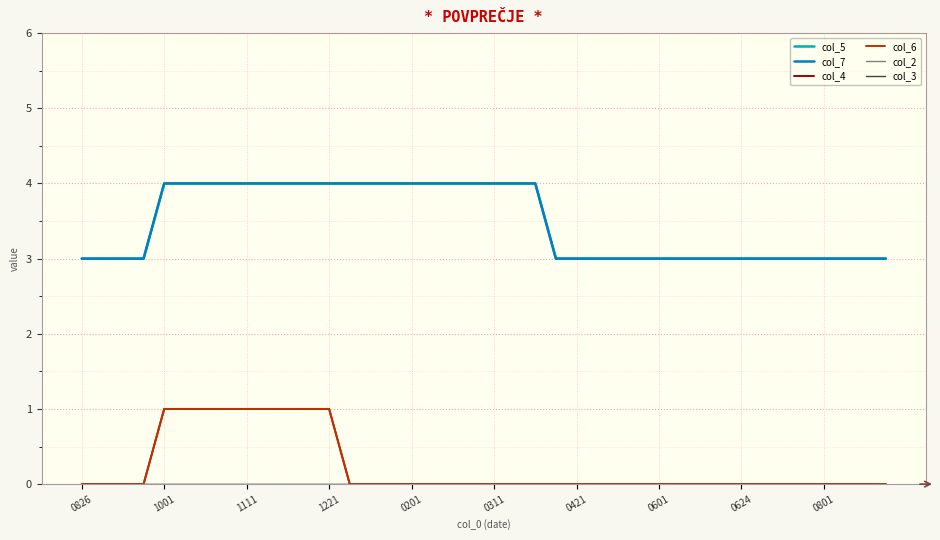

True or false: col_2 and col_6 intersect in this chart.

False